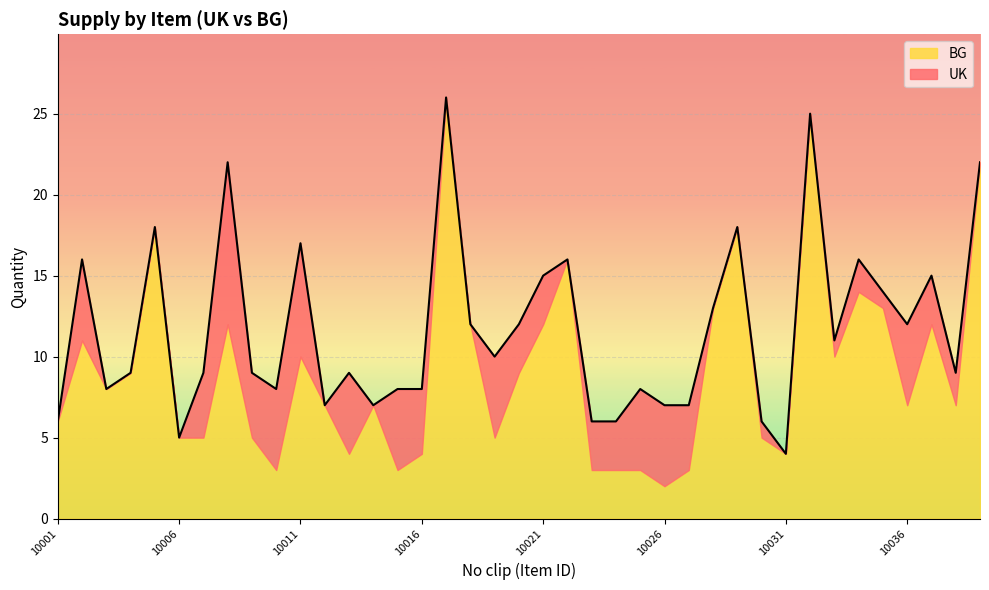

Which series has the largest total across all categories?

BG